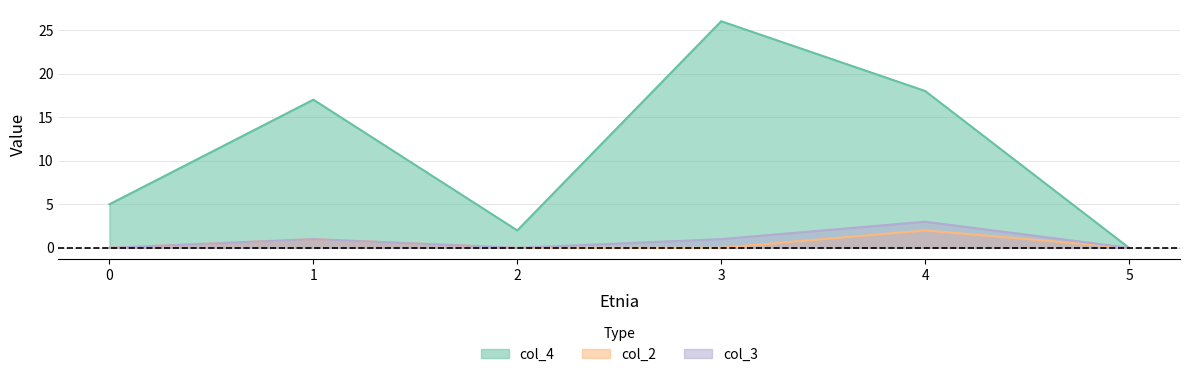

What is the value of the col_2 point at the 2nd from the left?

1